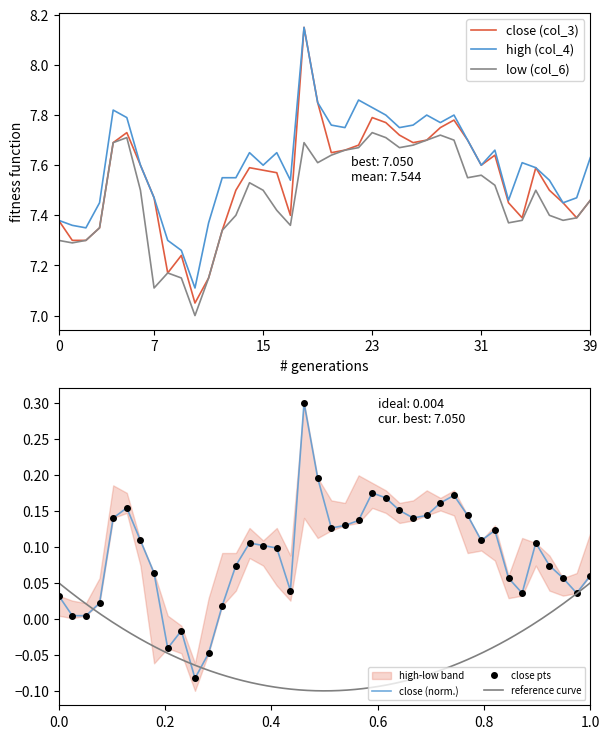

Rank the series by their average value, from lowest to highest.

low (col_6), close (col_3), high (col_4)